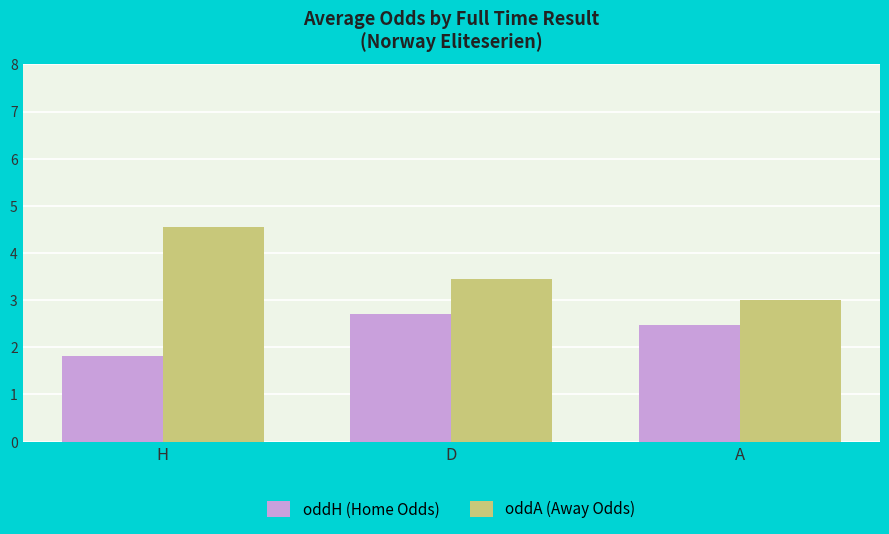

How many groups of bars are there?

3